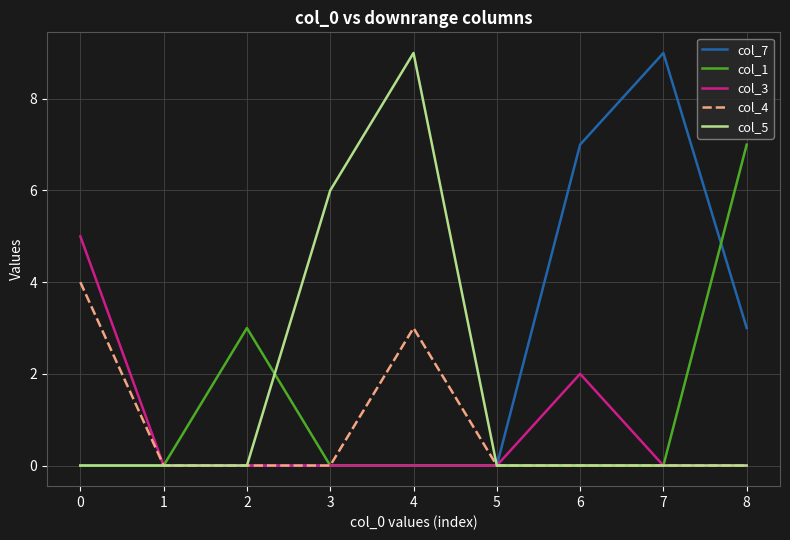

Reading left to right, list all the values displayed in this chart.

col_7: 0	0	0	0	0	0	7	9	3
col_1: 0	0	3	0	0	0	0	0	7
col_3: 5	0	0	0	0	0	2	0	0
col_4: 4	0	0	0	3	0	0	0	0
col_5: 0	0	0	6	9	0	0	0	0